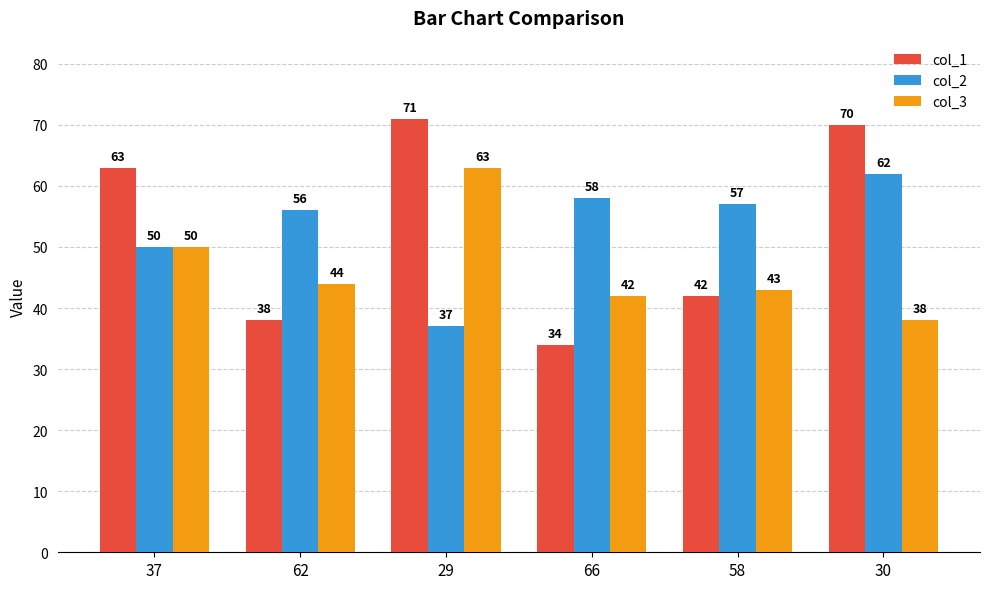

Reading left to right, transcribe all the data shown in this chart.

col_1: 63	38	71	34	42	70
col_2: 50	56	37	58	57	62
col_3: 50	44	63	42	43	38